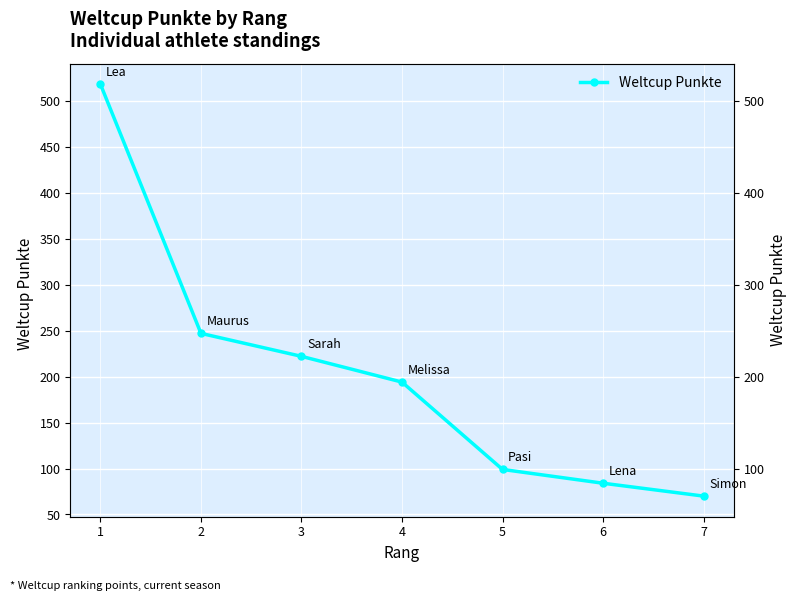

Reading right to left, list all the values displayed in this chart.

70	84	99	194	222	247	518